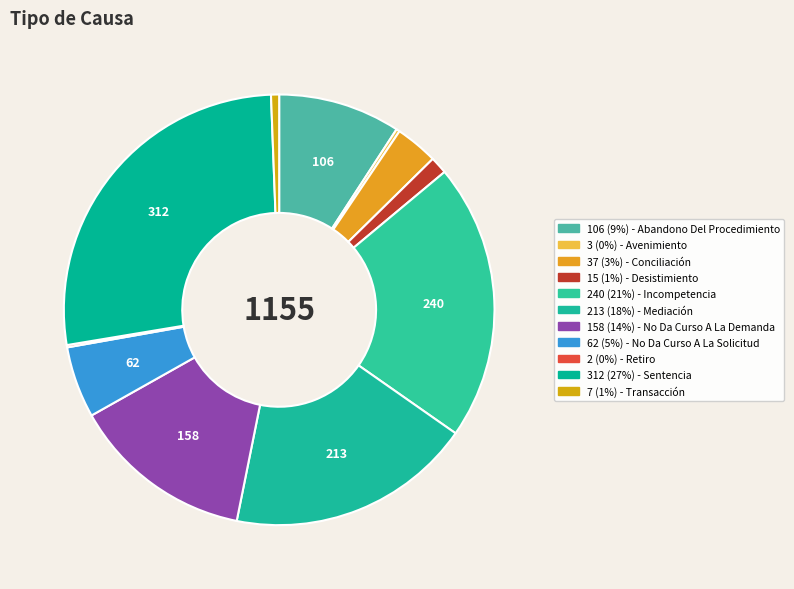

How many slices are in this pie chart?

11